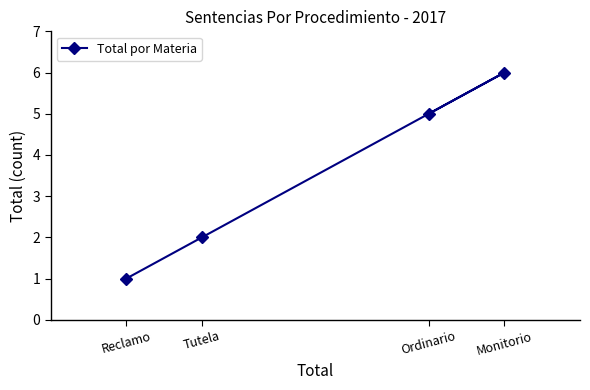

Which has a higher value, Reclamo or Ordinario?

Ordinario